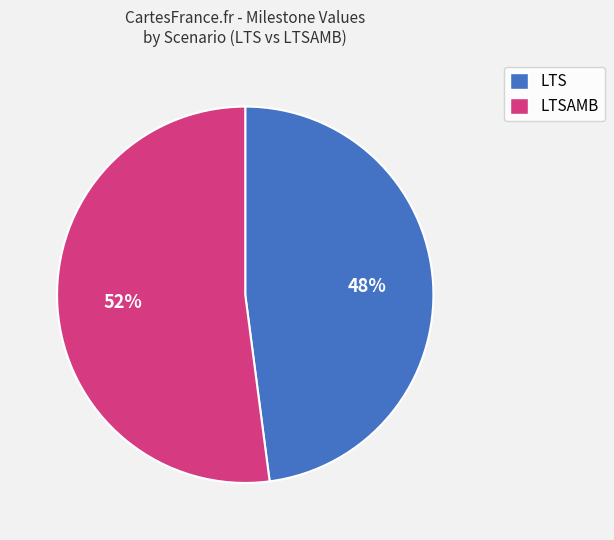

To the nearest percent, what is the average slice percentage?

50%